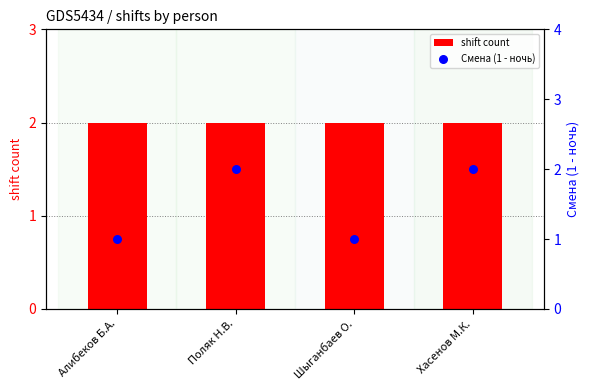

At which category is the sum across all series the highest?

Поляк Н.В.